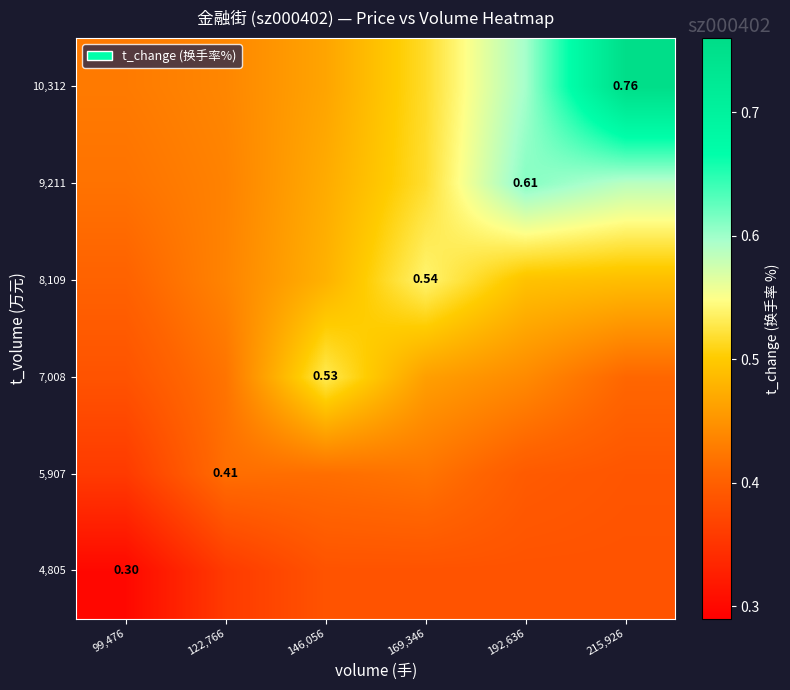

What is the minimum value shown in the chart?

0.3